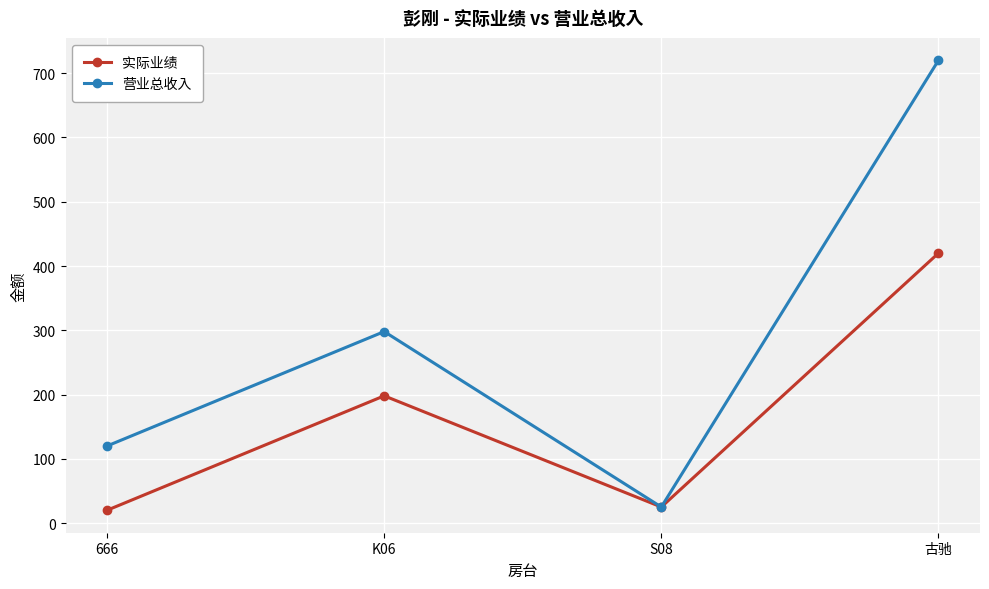

What is the average value of the 营业总收入 series?

291